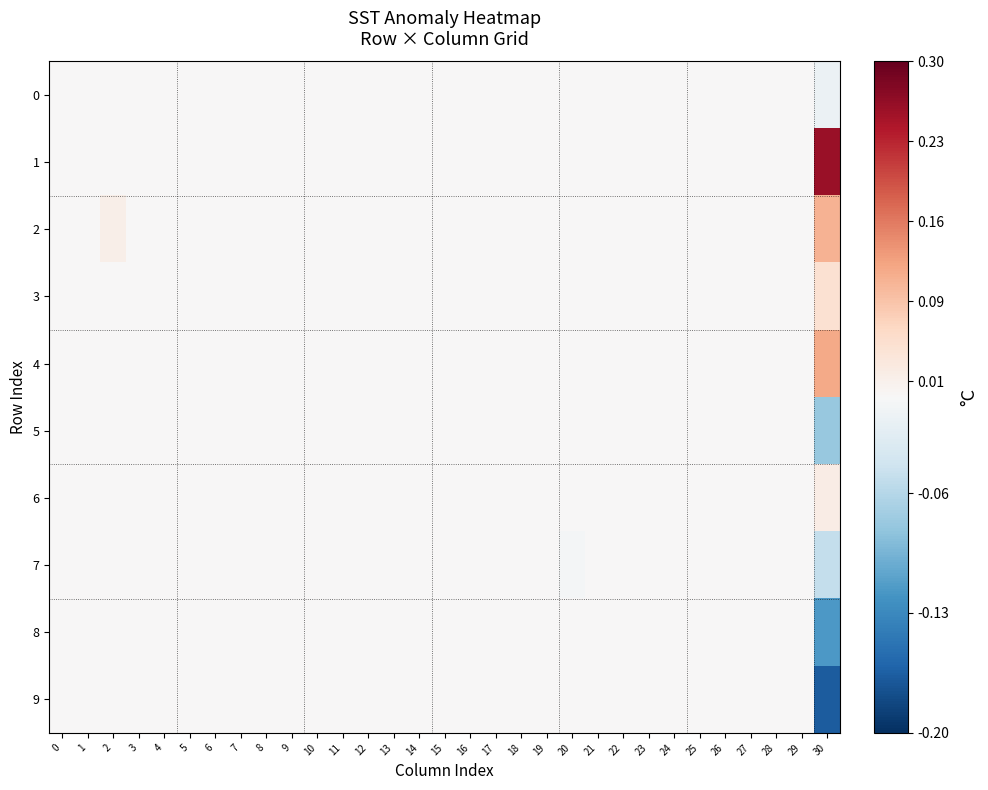

Reading left to right, extract all data points from this chart.

0: 0=0.0	1=0.0	2=0.0	3=0.0	4=0.0	5=0.0	6=0.0	7=0.0	8=0.0	9=0.0	10=0.0	11=0.0	12=0.0	13=0.0	14=0.0	15=0.0	16=0.0	17=0.0	18=0.0	19=0.0	20=0.0	21=0.0	22=0.0	23=0.0	24=0.0	25=0.0	26=0.0	27=0.0	28=0.0	29=0.0	30=-0.0
1: 0=0.0	1=0.0	2=0.0	3=0.0	4=0.0	5=0.0	6=0.0	7=0.0	8=0.0	9=0.0	10=0.0	11=0.0	12=0.0	13=0.0	14=0.0	15=0.0	16=0.0	17=0.0	18=0.0	19=0.0	20=0.0	21=0.0	22=0.0	23=0.0	24=0.0	25=0.0	26=0.0	27=0.0	28=0.0	29=0.0	30=0.3
2: 0=0.0	1=0.0	2=0.0	3=0.0	4=0.0	5=0.0	6=0.0	7=0.0	8=0.0	9=0.0	10=0.0	11=0.0	12=0.0	13=0.0	14=0.0	15=0.0	16=0.0	17=0.0	18=0.0	19=0.0	20=0.0	21=0.0	22=0.0	23=0.0	24=0.0	25=0.0	26=0.0	27=0.0	28=0.0	29=0.0	30=0.1
3: 0=0.0	1=0.0	2=0.0	3=0.0	4=0.0	5=0.0	6=0.0	7=0.0	8=0.0	9=0.0	10=0.0	11=0.0	12=0.0	13=0.0	14=0.0	15=0.0	16=0.0	17=0.0	18=0.0	19=0.0	20=0.0	21=0.0	22=0.0	23=0.0	24=0.0	25=0.0	26=0.0	27=0.0	28=0.0	29=0.0	30=0.0
4: 0=0.0	1=0.0	2=0.0	3=0.0	4=0.0	5=0.0	6=0.0	7=0.0	8=0.0	9=0.0	10=0.0	11=0.0	12=0.0	13=0.0	14=0.0	15=0.0	16=0.0	17=0.0	18=0.0	19=0.0	20=0.0	21=0.0	22=0.0	23=0.0	24=0.0	25=0.0	26=0.0	27=0.0	28=0.0	29=0.0	30=0.1
5: 0=0.0	1=0.0	2=0.0	3=0.0	4=0.0	5=0.0	6=0.0	7=0.0	8=0.0	9=0.0	10=0.0	11=0.0	12=0.0	13=0.0	14=0.0	15=0.0	16=0.0	17=0.0	18=0.0	19=0.0	20=0.0	21=0.0	22=0.0	23=0.0	24=0.0	25=0.0	26=0.0	27=0.0	28=0.0	29=0.0	30=-0.1
6: 0=0.0	1=0.0	2=0.0	3=0.0	4=0.0	5=0.0	6=0.0	7=0.0	8=0.0	9=0.0	10=0.0	11=0.0	12=0.0	13=0.0	14=0.0	15=0.0	16=0.0	17=0.0	18=0.0	19=0.0	20=0.0	21=0.0	22=0.0	23=0.0	24=0.0	25=0.0	26=0.0	27=0.0	28=0.0	29=0.0	30=0.0
7: 0=0.0	1=0.0	2=0.0	3=0.0	4=0.0	5=0.0	6=0.0	7=0.0	8=0.0	9=0.0	10=0.0	11=0.0	12=0.0	13=0.0	14=0.0	15=0.0	16=0.0	17=0.0	18=0.0	19=0.0	20=-0.0	21=0.0	22=0.0	23=0.0	24=0.0	25=0.0	26=0.0	27=0.0	28=0.0	29=0.0	30=-0.0
8: 0=0.0	1=0.0	2=0.0	3=0.0	4=0.0	5=0.0	6=0.0	7=0.0	8=0.0	9=0.0	10=0.0	11=0.0	12=0.0	13=0.0	14=0.0	15=0.0	16=0.0	17=0.0	18=0.0	19=0.0	20=0.0	21=0.0	22=0.0	23=0.0	24=0.0	25=0.0	26=0.0	27=0.0	28=0.0	29=0.0	30=-0.1
9: 0=0.0	1=0.0	2=0.0	3=0.0	4=0.0	5=0.0	6=0.0	7=0.0	8=0.0	9=0.0	10=0.0	11=0.0	12=0.0	13=0.0	14=0.0	15=0.0	16=0.0	17=0.0	18=0.0	19=0.0	20=0.0	21=0.0	22=0.0	23=0.0	24=0.0	25=0.0	26=0.0	27=0.0	28=0.0	29=0.0	30=-0.2